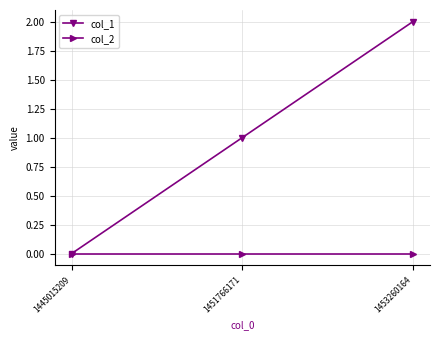

What are all the series names shown in the legend?

col_1, col_2